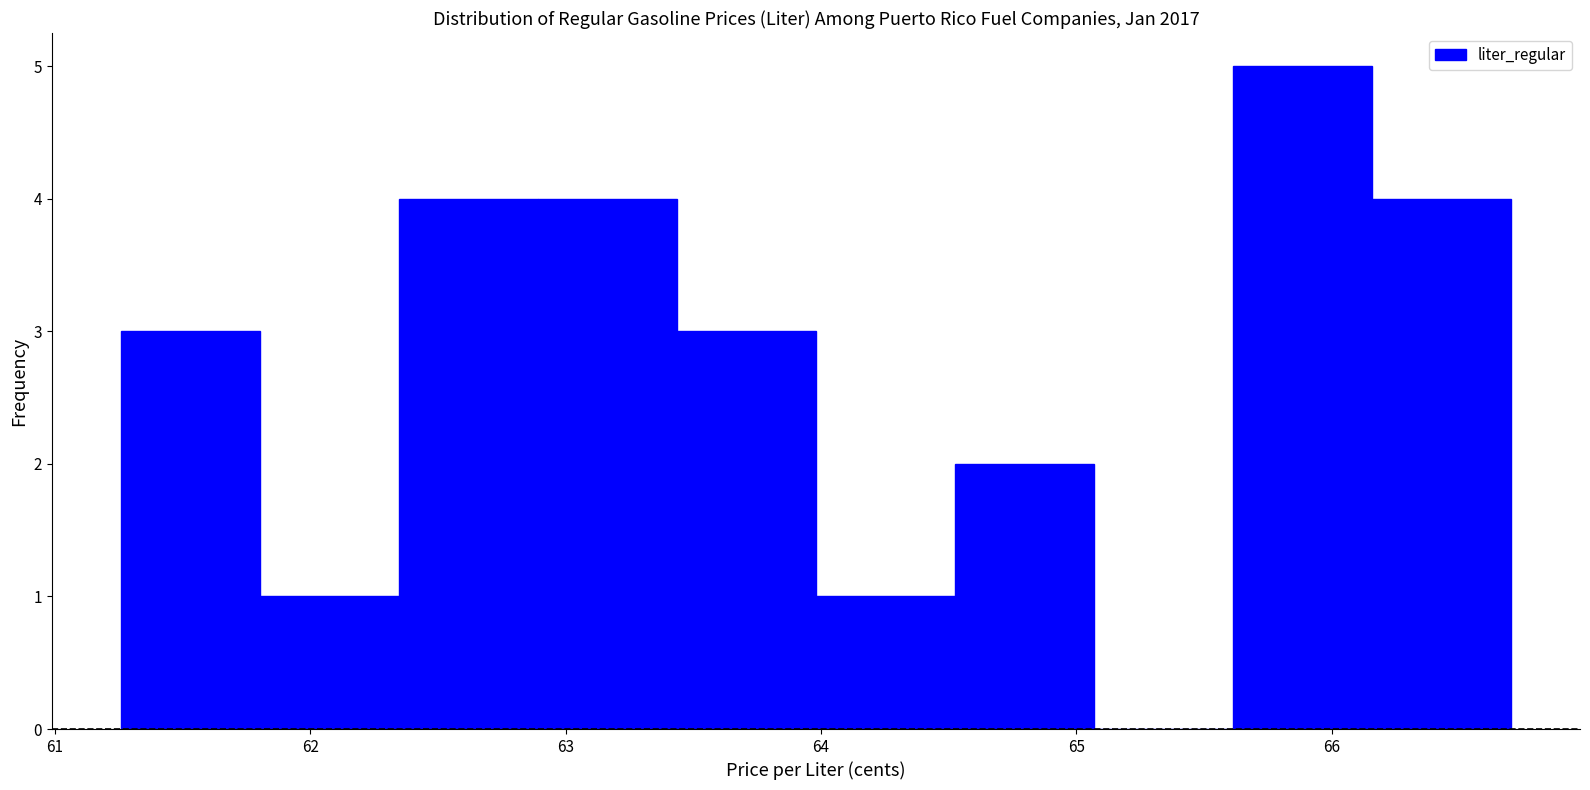

Reading left to right, list every bar in this chart as the range it spans on the x-axis followed by its height. Neither the bar edges nor the heights are printed on the chart, so give them approximately, as read against the axes.

61.3 to 61.8: 3
61.8 to 62.3: 1
62.3 to 62.9: 4
62.9 to 63.4: 4
63.4 to 64.0: 3
64.0 to 64.5: 1
64.5 to 65.1: 2
65.1 to 65.6: 0
65.6 to 66.2: 5
66.2 to 66.7: 4